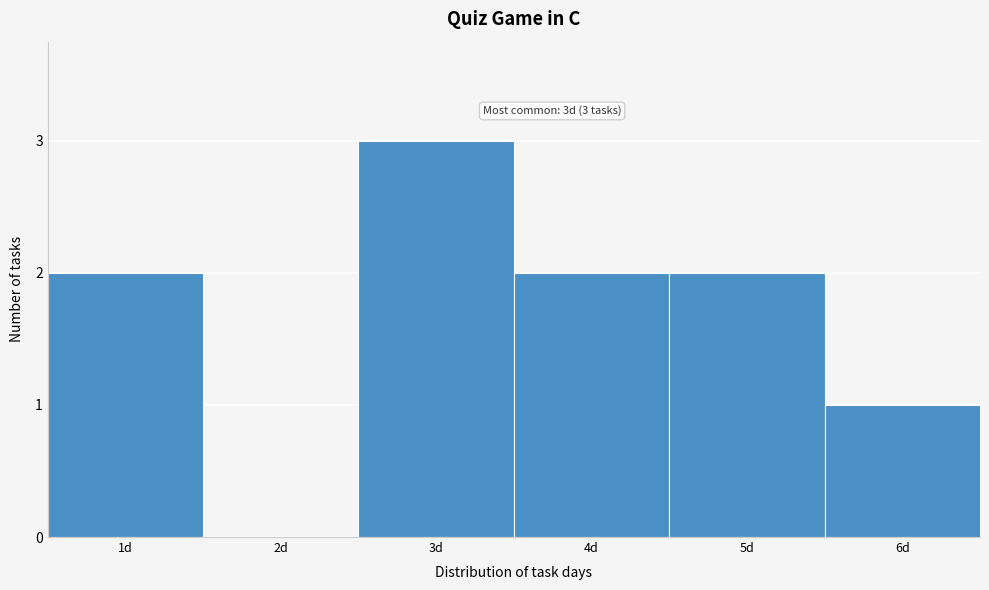

Reading left to right, list all the values displayed in this chart.

1d=2	2d=0	3d=3	4d=2	5d=2	6d=1